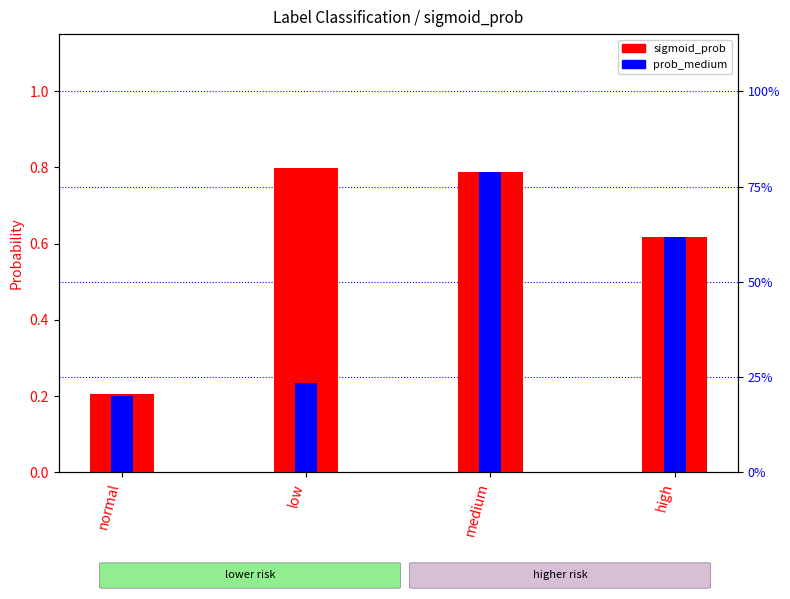

What position from the right is normal?

4